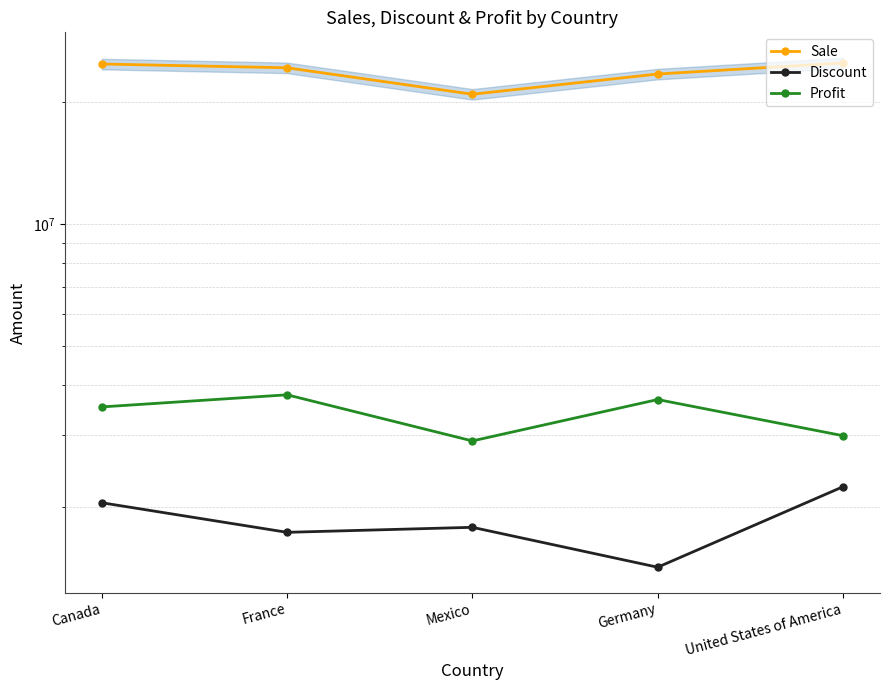

Reading right to left, transcribe all the data shown in this chart.

Sale: United States of America=25029830.2	Germany=23505340.8	Mexico=20949352.1	France=24354172.3	Canada=24887654.9
Discount: United States of America=2239527.8	Germany=1416126.7	Mexico=1777582.9	France=1727502.2	Canada=2044508.6
Profit: United States of America=2995540.7	Germany=3680388.8	Mexico=2907523.1	France=3781020.8	Canada=3529228.9